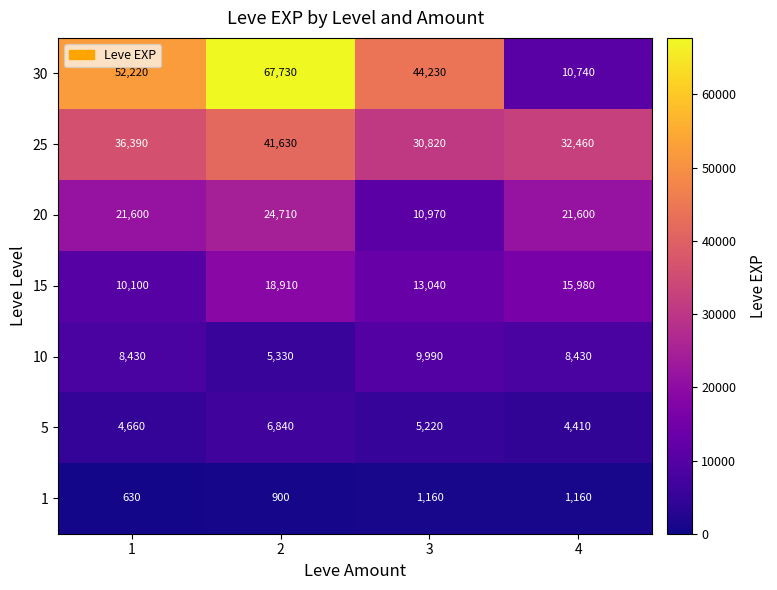

Count the number of data series in this chart.

7